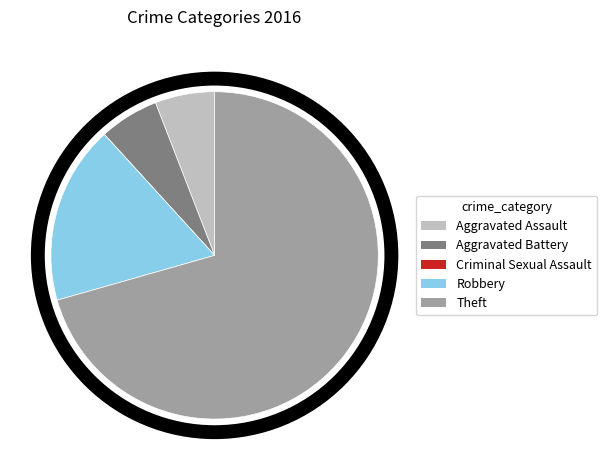

Do Aggravated Battery and Theft together represent more than half of the pie?

Yes